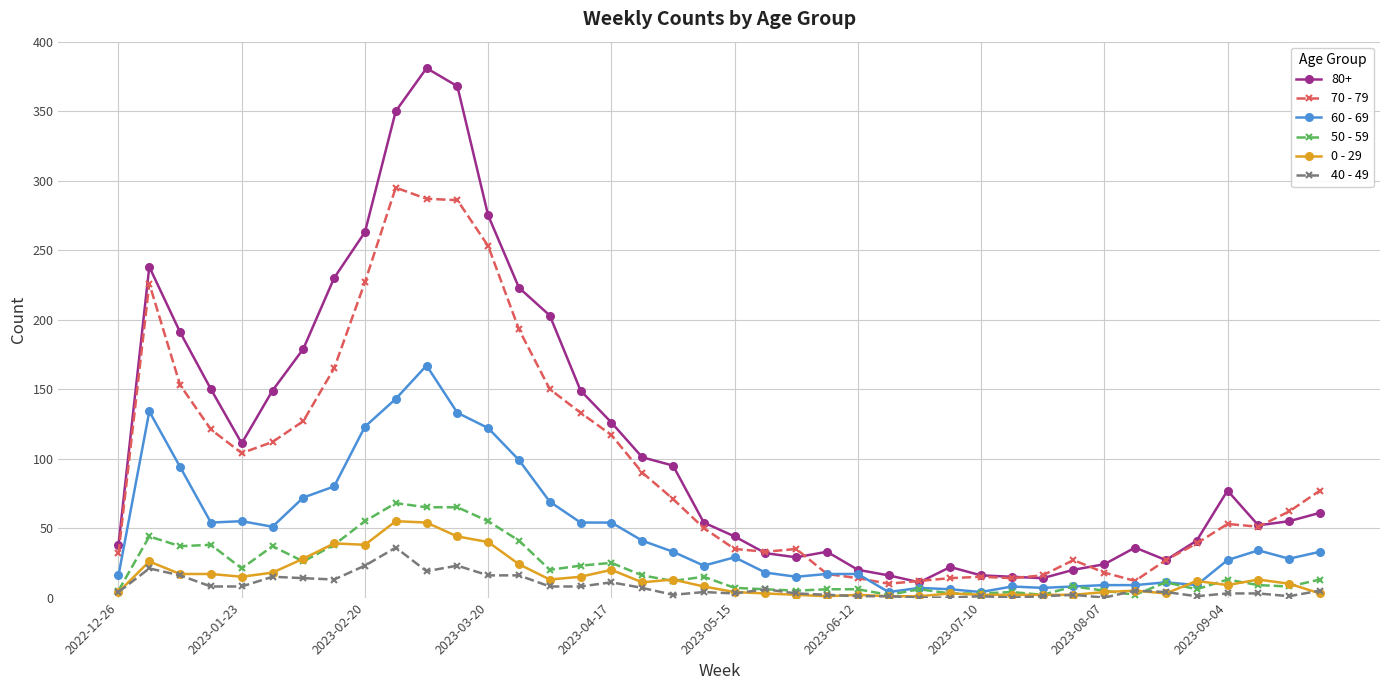

True or false: 0 - 29 and 80+ cross at least once.

False